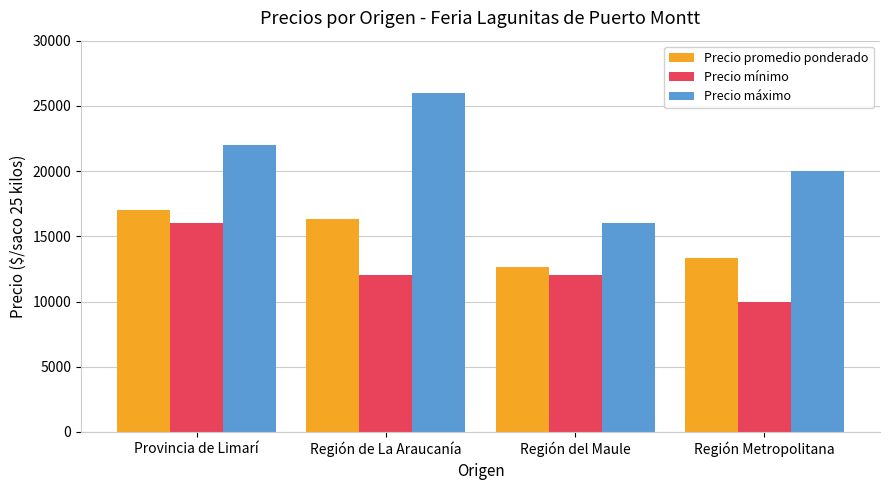

Rank the series by their average value, from highest to lowest.

Precio máximo, Precio promedio ponderado, Precio mínimo